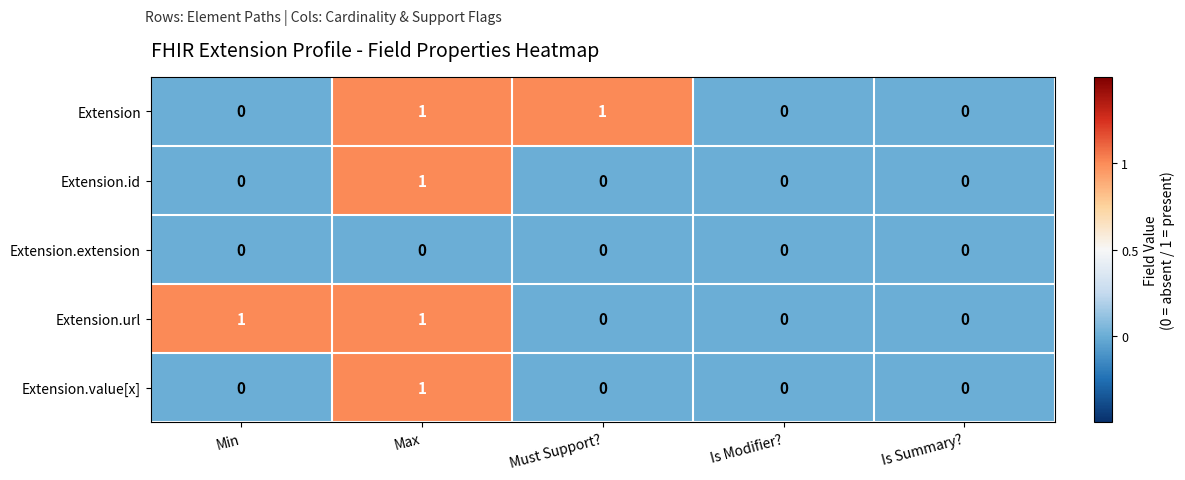

True or false: Extension.url has a value of 0 at Is Modifier?.

True